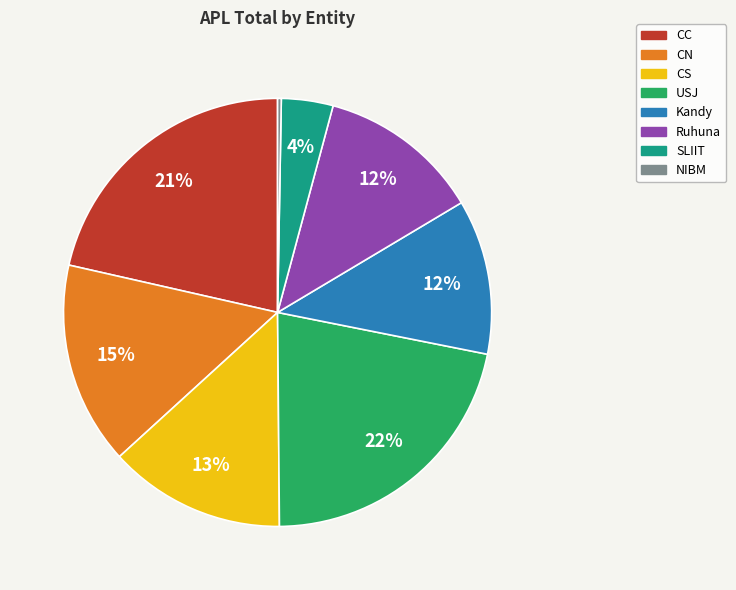

To the nearest percent, what is the average slice percentage?

12%